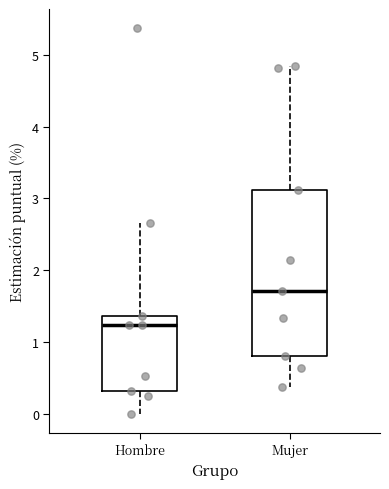

Where does the lower whisker of the box for Hombre end on the y-axis? The values are not printed on the chart, so give them approximately, as read against the axis.

0.0